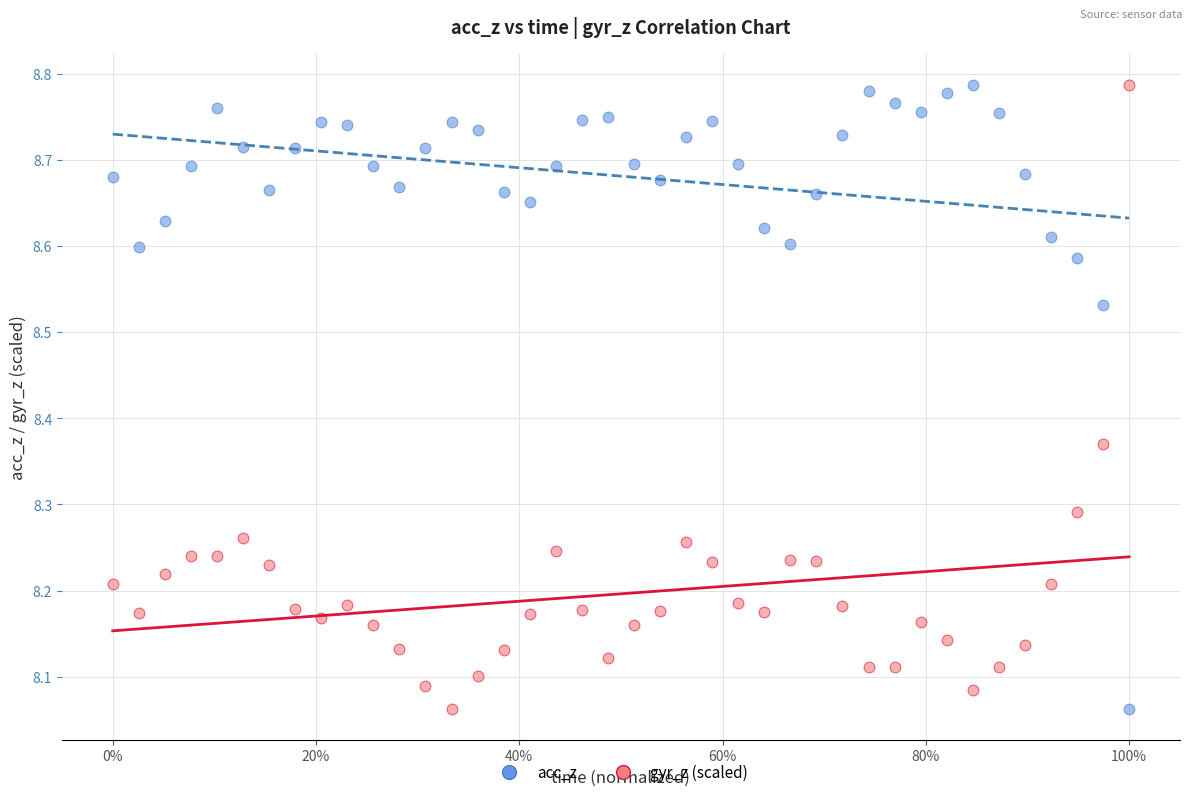

What is the X range (max minus min) for the scatter plot?

1.0